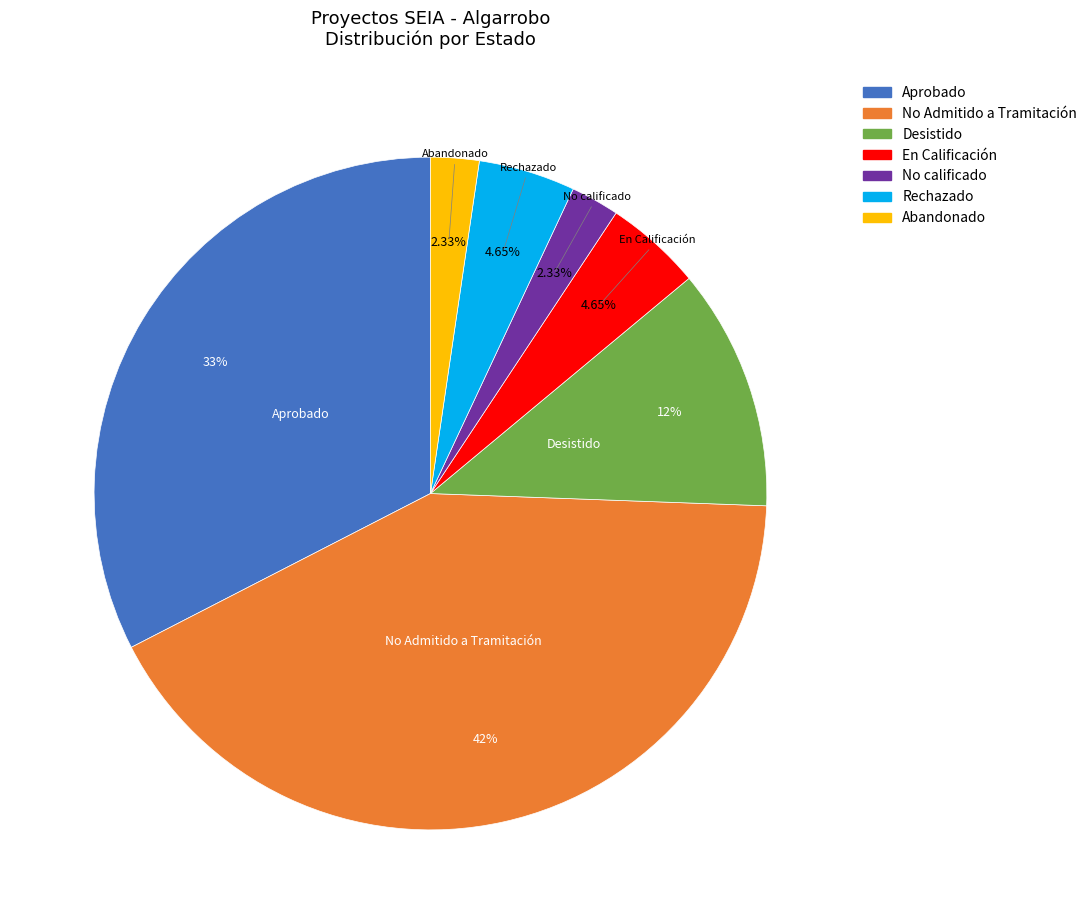

How many segments does this pie chart have?

7